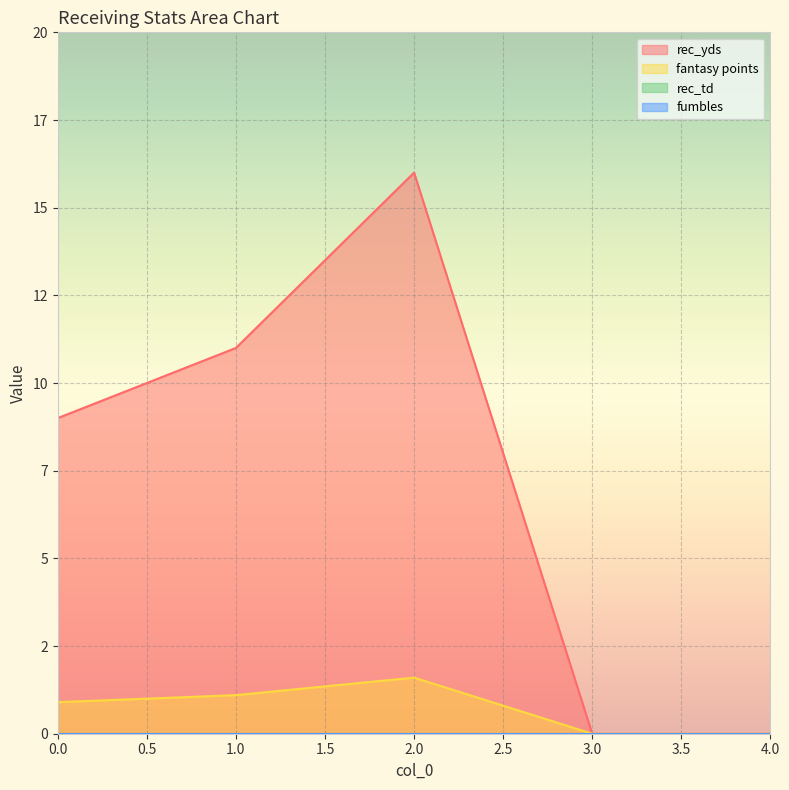

Rank the series at 1 from highest to lowest value.

rec_yds, fantasy points